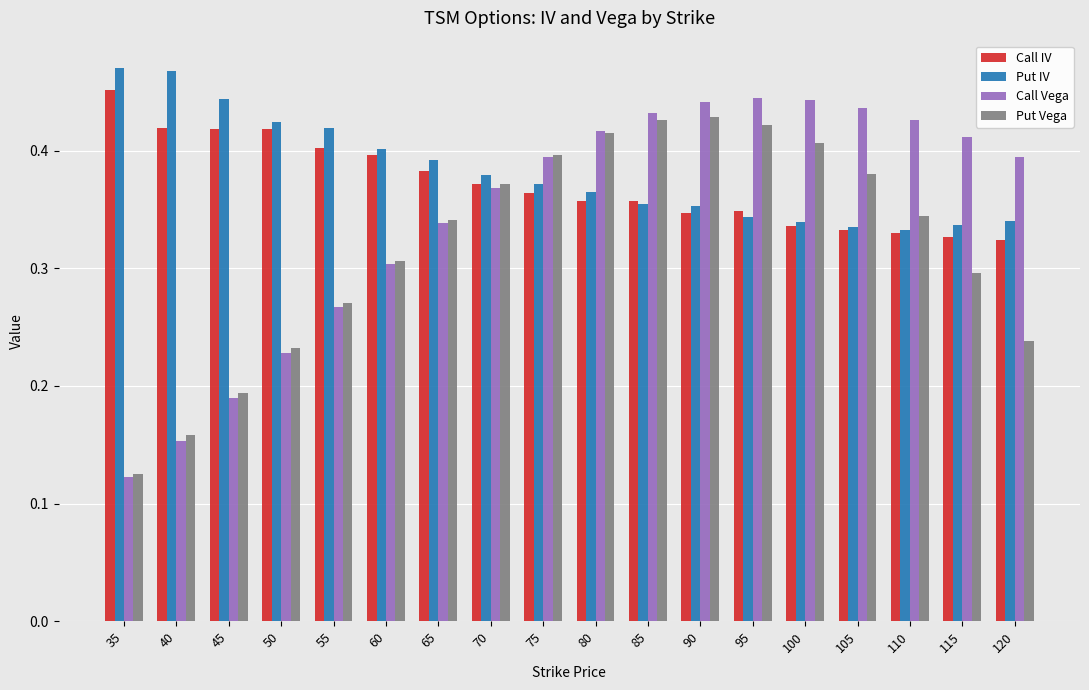

How many Call Vega values are between 0 and 1?

18